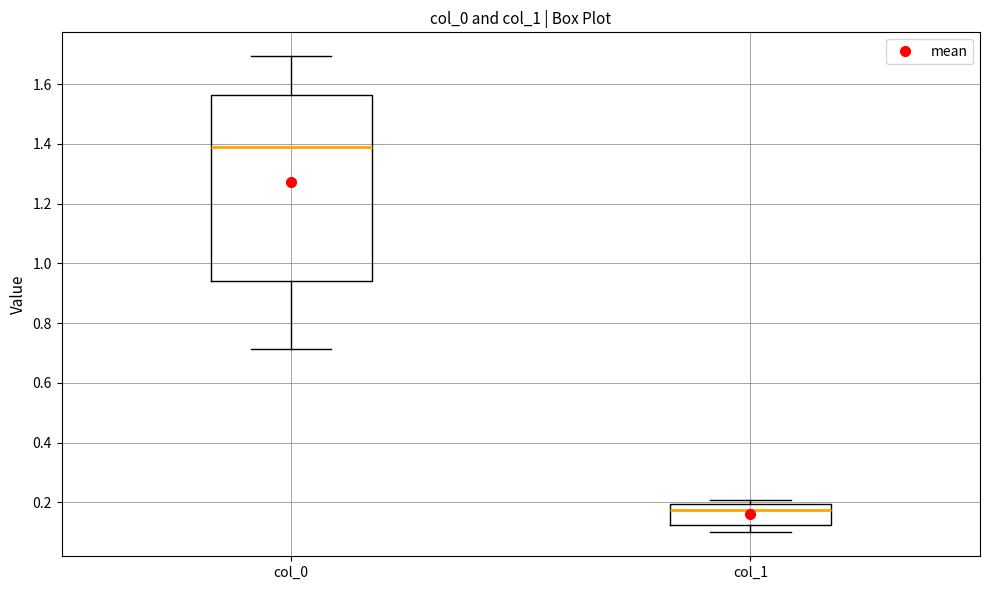

Where is the upper edge of the box for col_1 on the y-axis? The values are not printed on the chart, so give them approximately, as read against the axis.

0.20